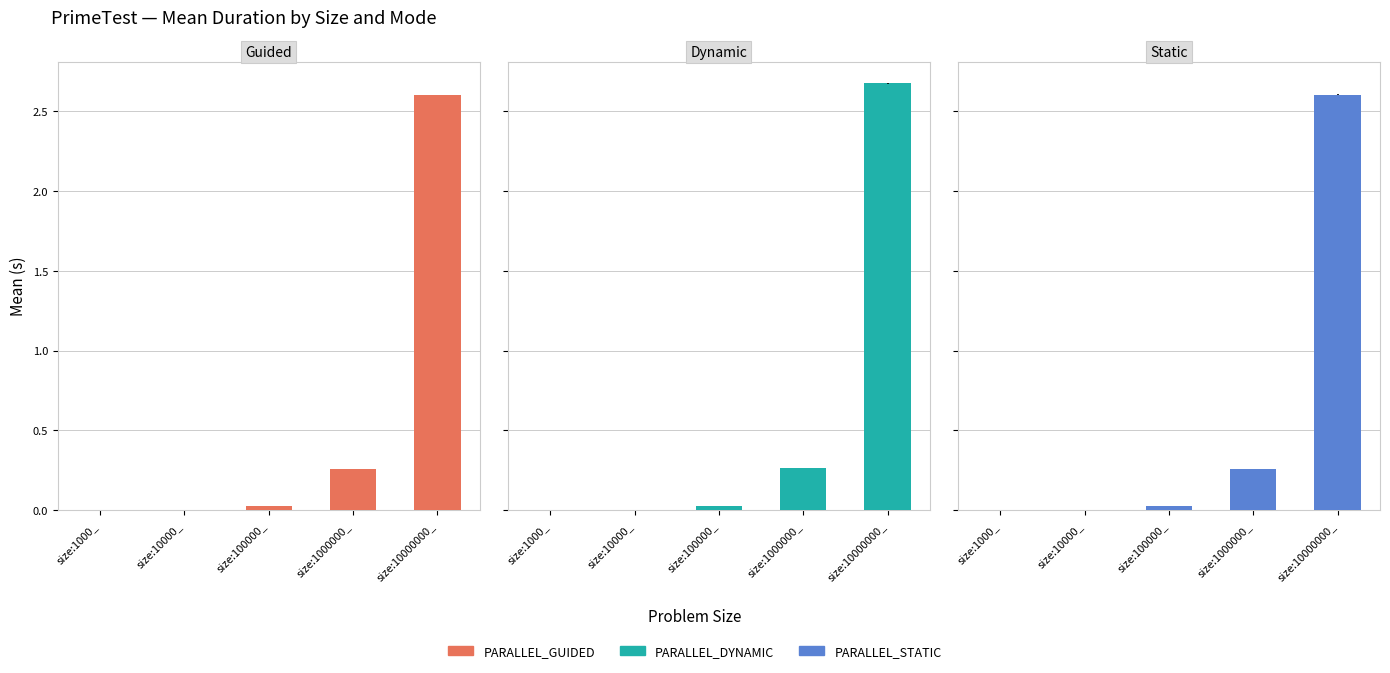

Which series changed the most between size:1000_ and size:100000_?

PARALLEL_DYNAMIC